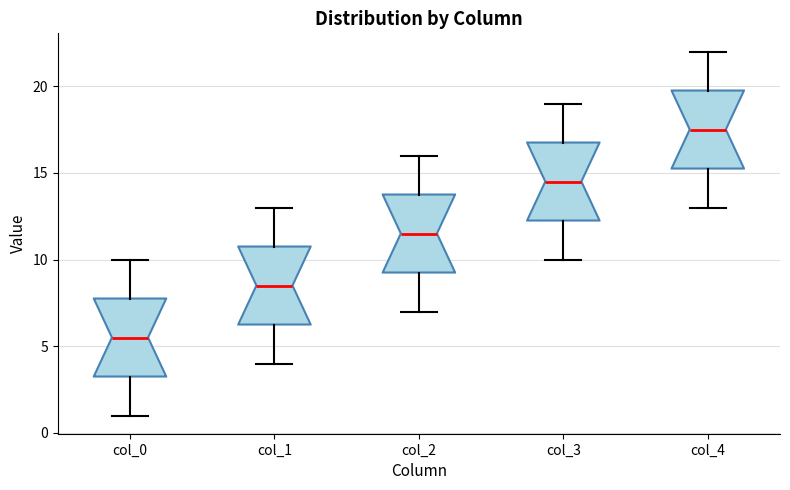

Reading left to right, read every box against the y-axis: the position of its median line, the range the box covers, and the ends of its whiskers. The values are not printed on the chart, so give them approximately, as read against the axis.

col_0: median 5.5, box 3.5 to 8.0, whiskers 1.0 to 10.0
col_1: median 8.5, box 6.5 to 11.0, whiskers 4.0 to 13.0
col_2: median 11.5, box 9.5 to 14.0, whiskers 7.0 to 16.0
col_3: median 14.5, box 12.5 to 17.0, whiskers 10.0 to 19.0
col_4: median 17.5, box 15.5 to 20.0, whiskers 13.0 to 22.0